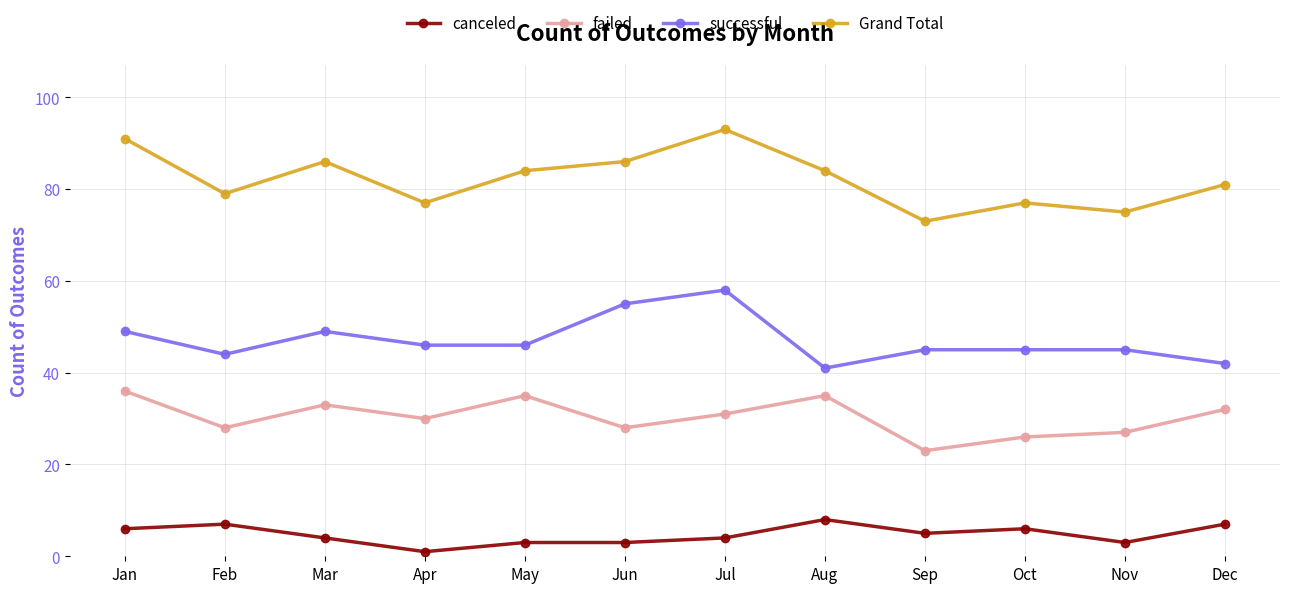

True or false: successful and failed cross at least once.

False